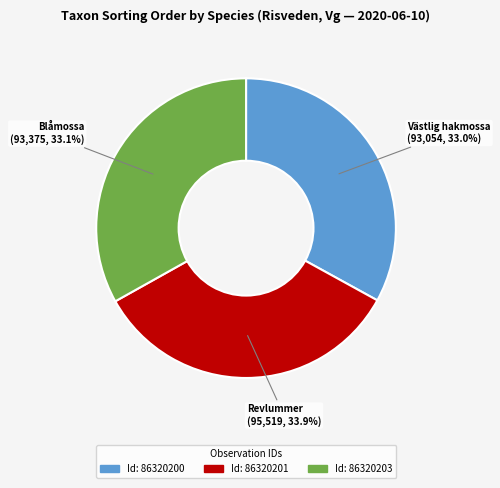

Is there a majority slice in this chart?

No